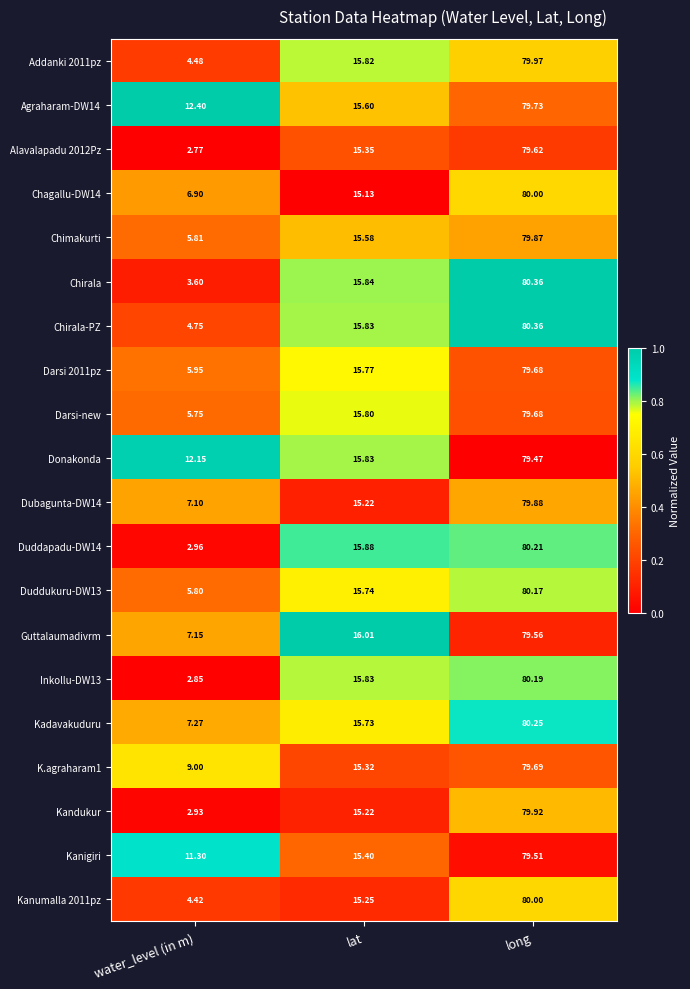

Which label corresponds to the smallest value in the chart?

water_level (in m)